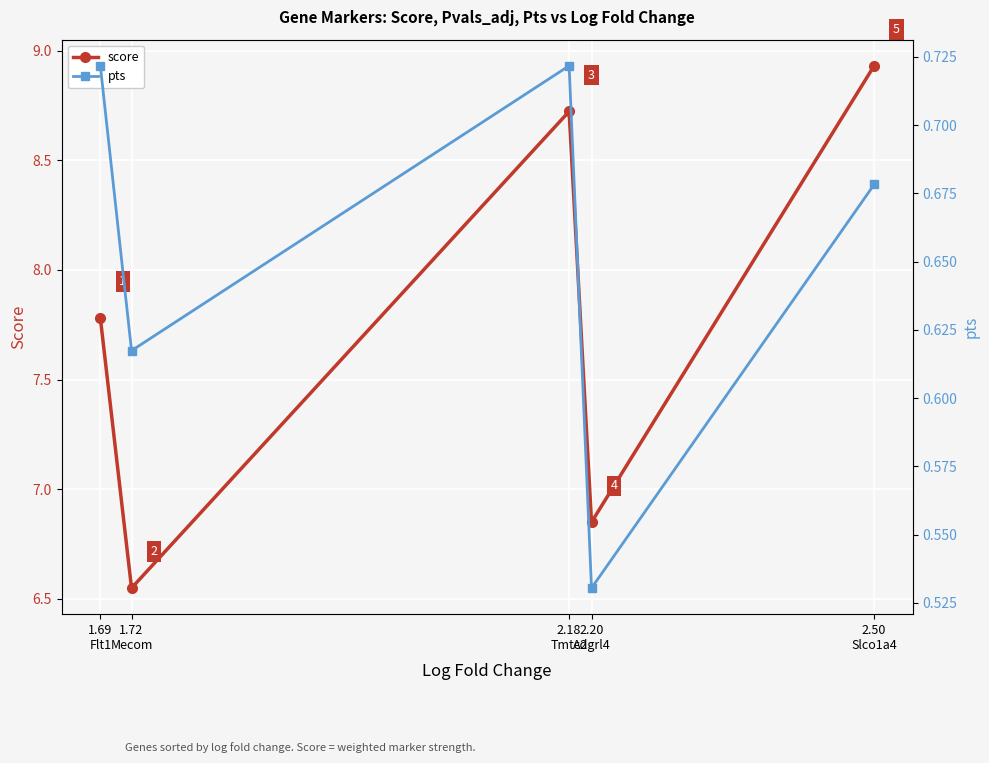

Which label corresponds to the smallest value in the chart?

2.20
Adgrl4